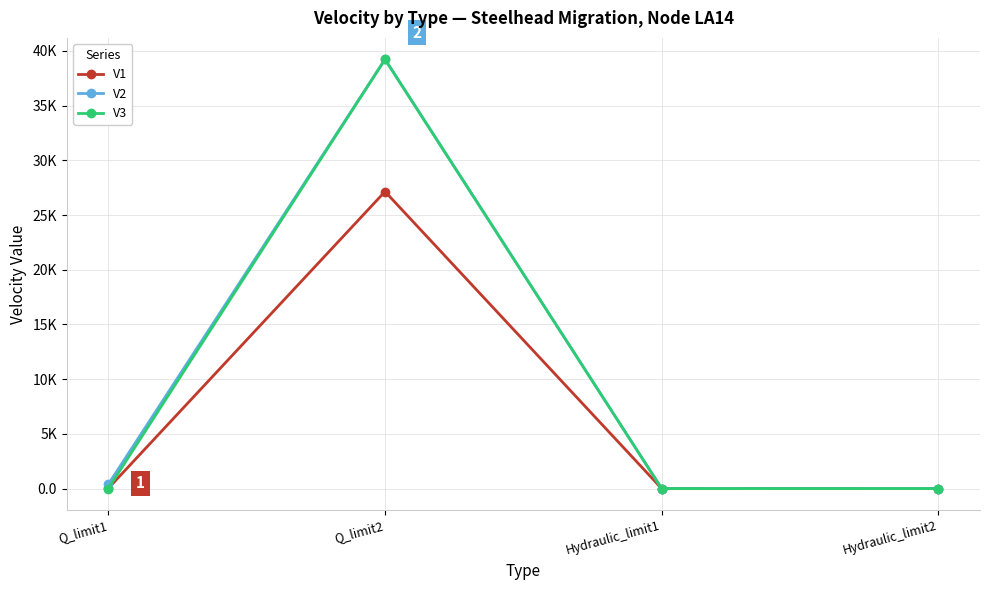

What are all the series names shown in the legend?

V1, V2, V3